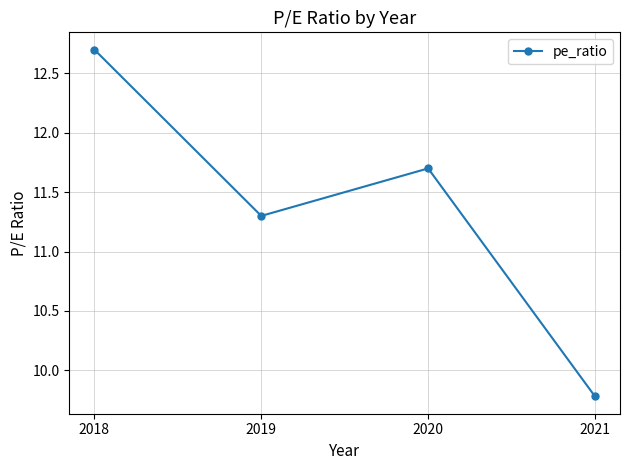

What is the greatest value displayed?

12.7